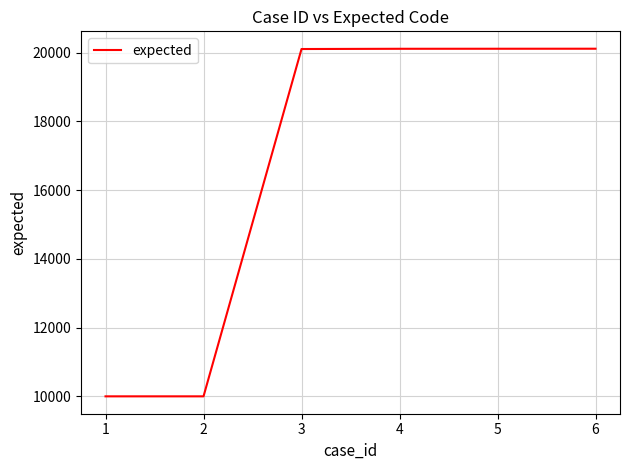

Is it true that the value at 5 is 28954?

False